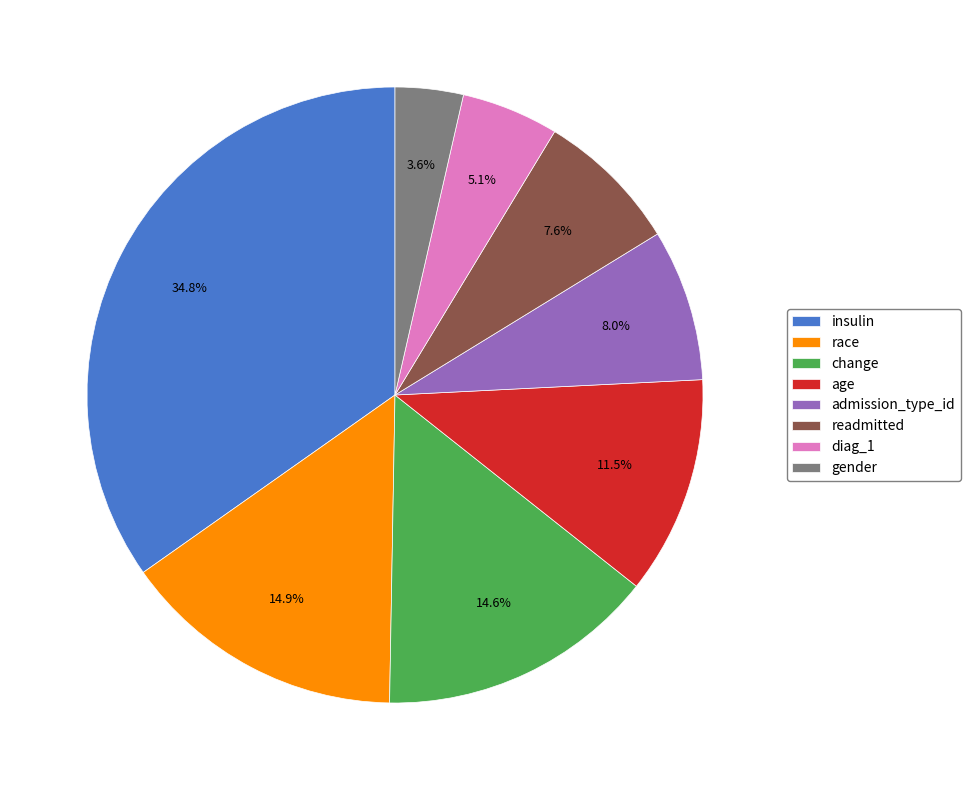

Is the sum of gender and readmitted greater than half?

No